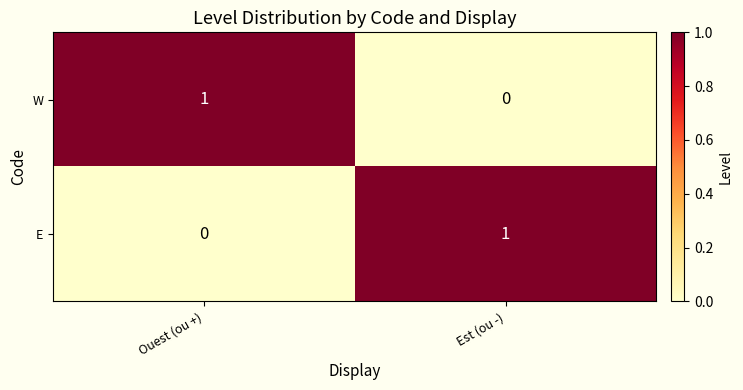

How many series are shown in this chart?

2